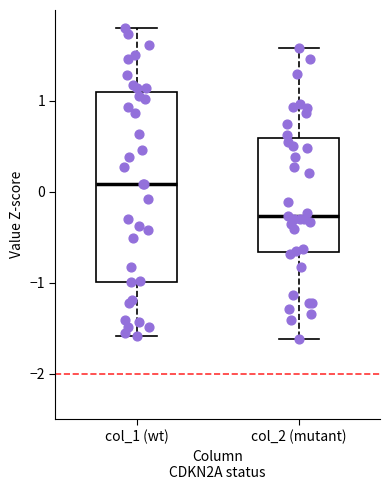

Reading left to right, read every box against the y-axis: the position of its median line, the range the box covers, and the ends of its whiskers. The values are not printed on the chart, so give them approximately, as read against the axis.

col_1 (wt): median 0.1, box -1.0 to 1.1, whiskers -1.6 to 1.8
col_2 (mutant): median -0.3, box -0.7 to 0.6, whiskers -1.6 to 1.6